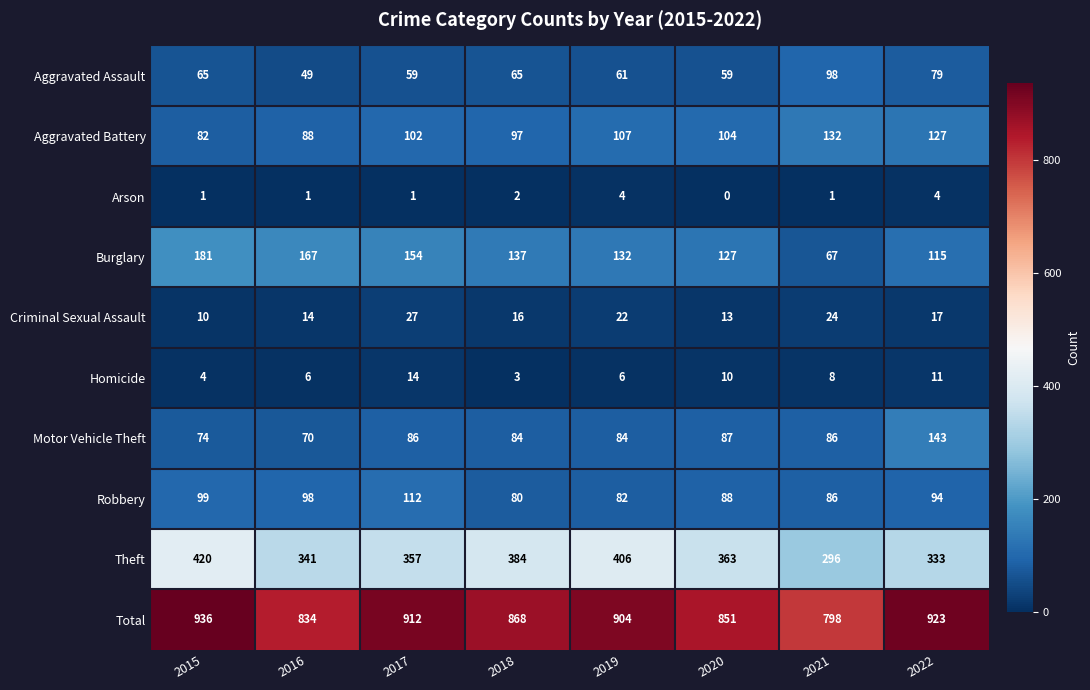

Rank the series by their maximum value, from highest to lowest.

Total, Theft, Burglary, Motor Vehicle Theft, Aggravated Battery, Robbery, Aggravated Assault, Criminal Sexual Assault, Homicide, Arson